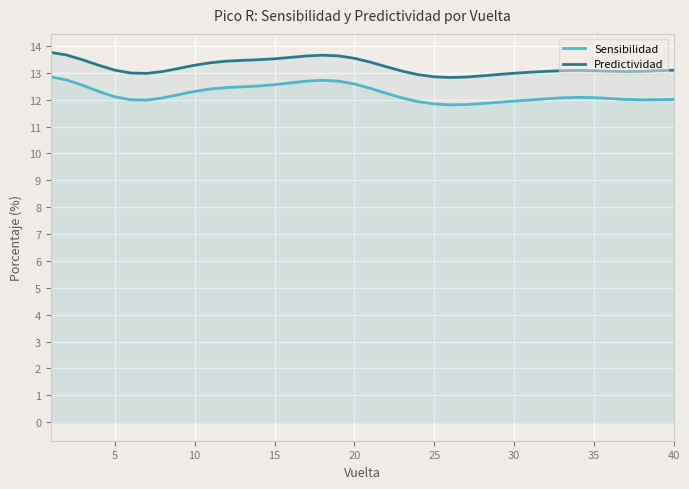

Does the chart display data point markers on the line(s)?

No